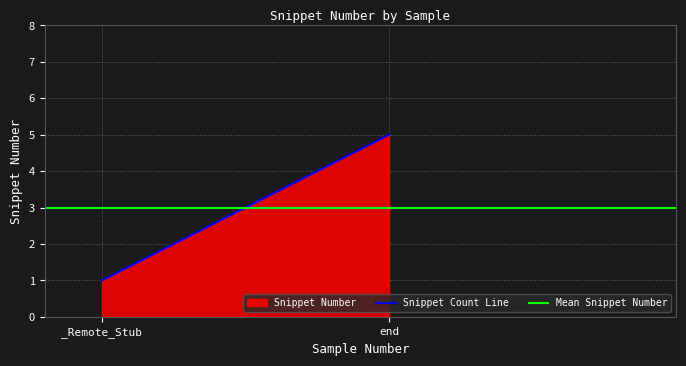

What is the difference between the maximum and minimum values?

4